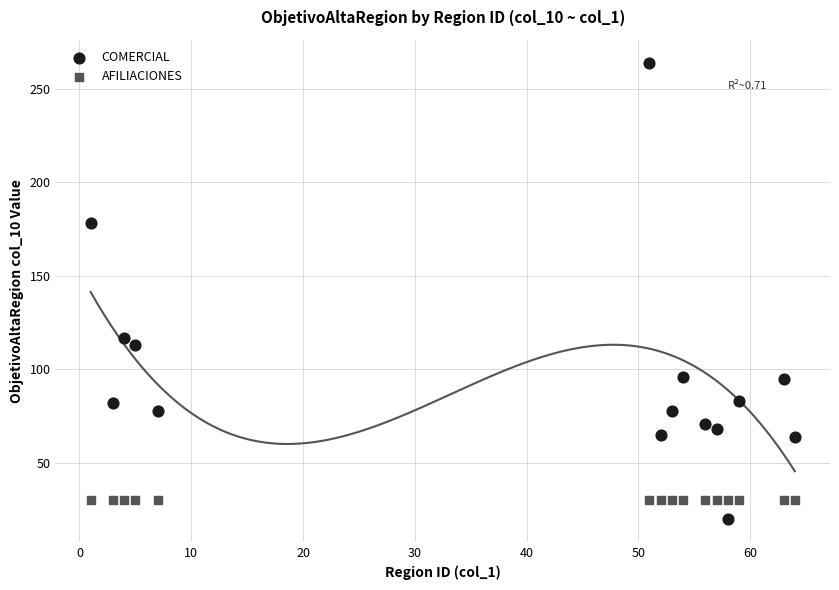

Across all series, what Y value is closest to 142?

117